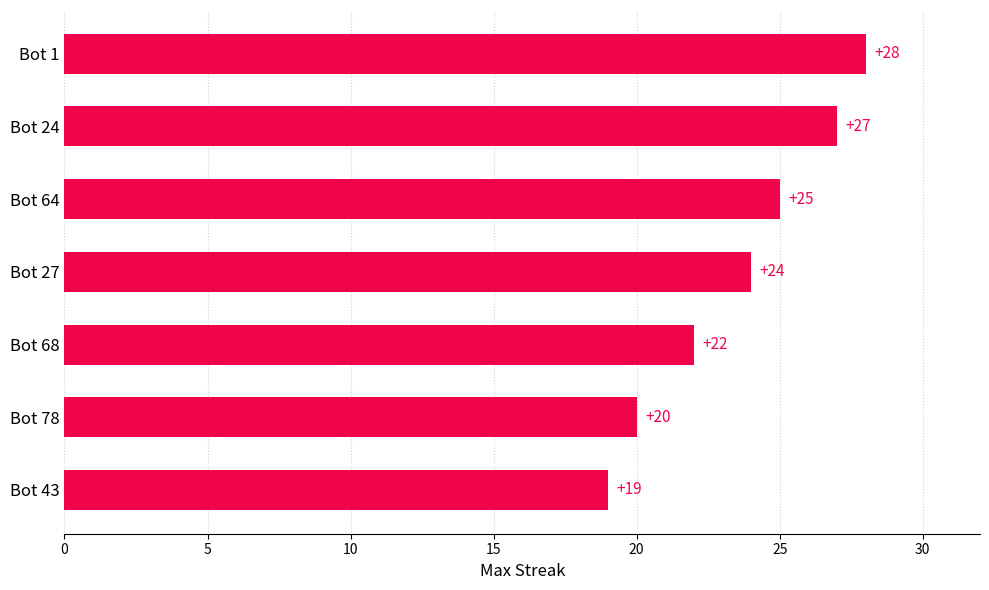

Does the chart contain stacked bars?

No